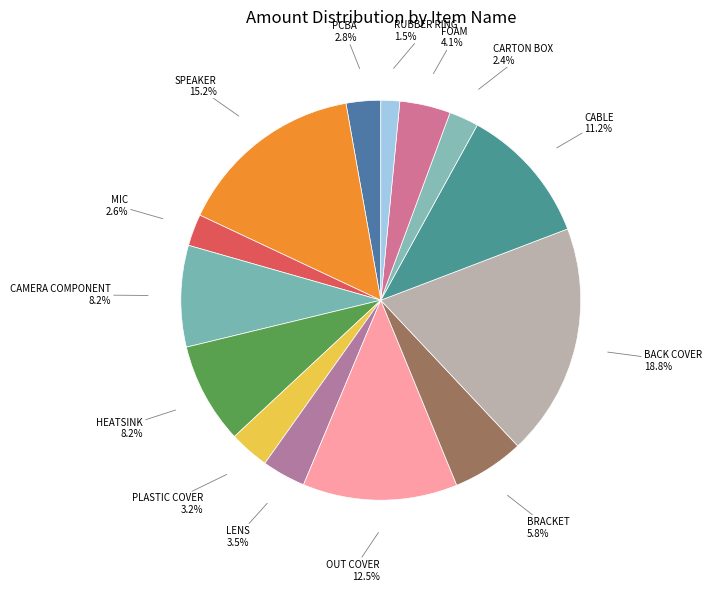

Combined, do BRACKET and OUT COVER account for over 50%?

No